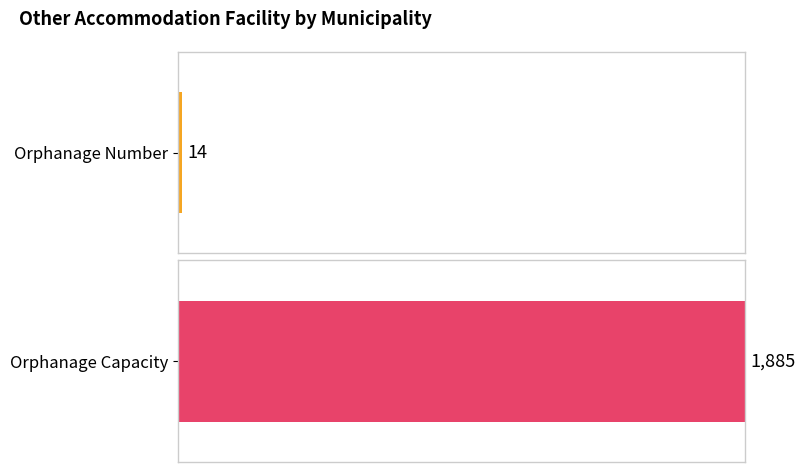

What are all the series names shown in the legend?

Orphanage Number, Orphanage Capacity